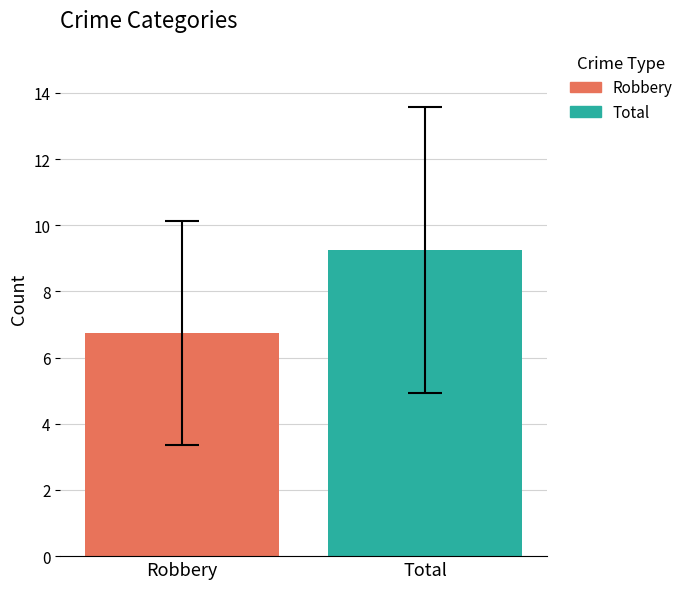

Which series has the largest range (max minus min)?

Robbery